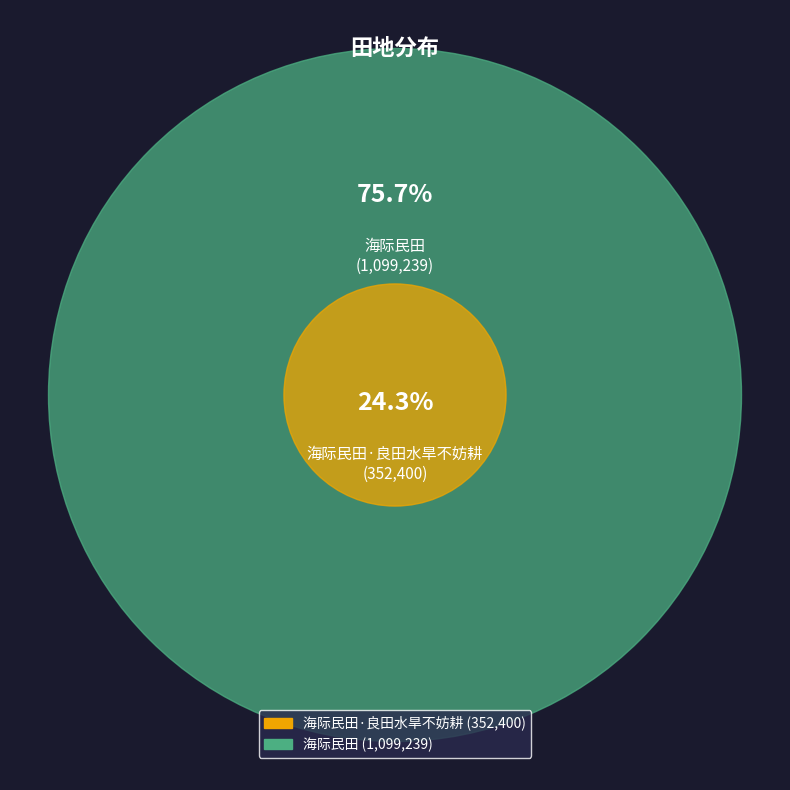

Which slice is the largest?

海际民田